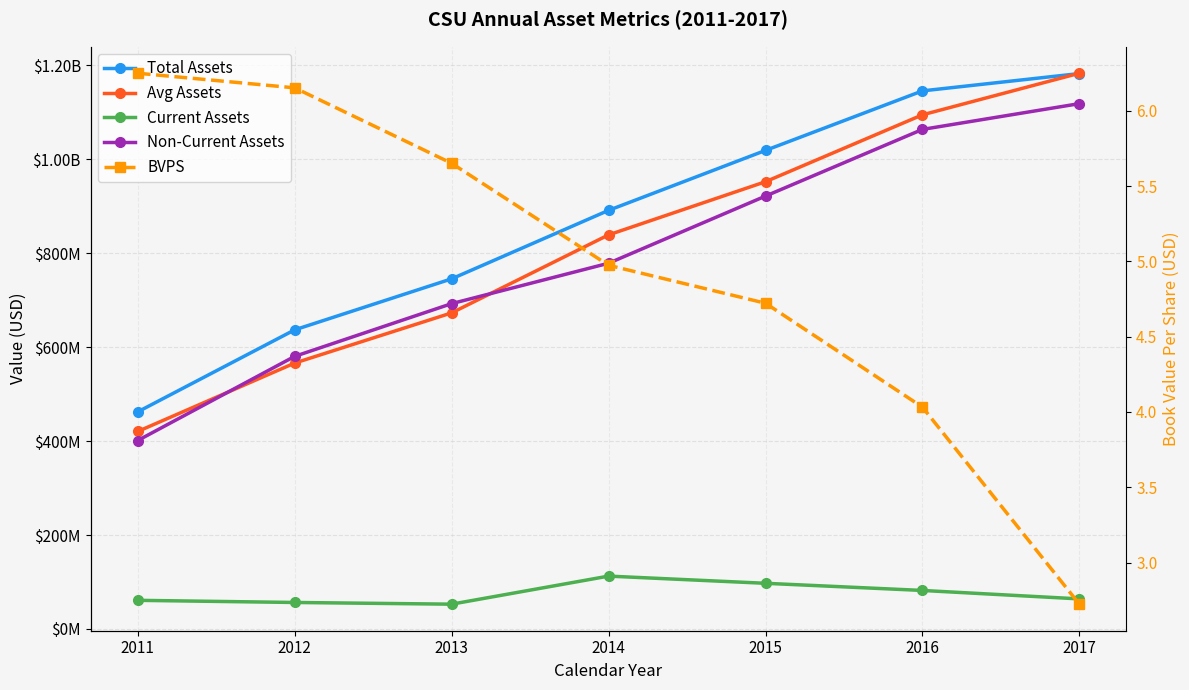

How many data points in Avg Assets are less than 839167500?

3